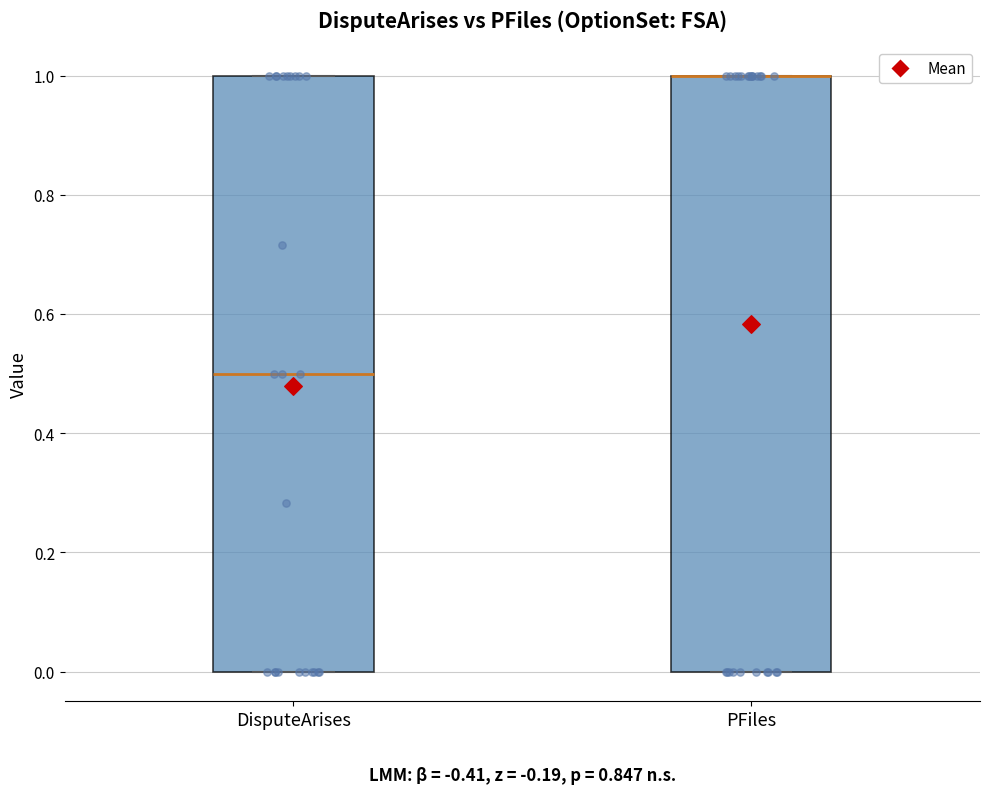

Reading left to right, read every box against the y-axis: the position of its median line, the range the box covers, and the ends of its whiskers. The values are not printed on the chart, so give them approximately, as read against the axis.

DisputeArises: median 0.5, box 0.0 to 1.0, whiskers 0.0 to 1.0
PFiles: median 1.0 (drawn on the box's upper edge), box 0.0 to 1.0, whiskers 0.0 to 1.0